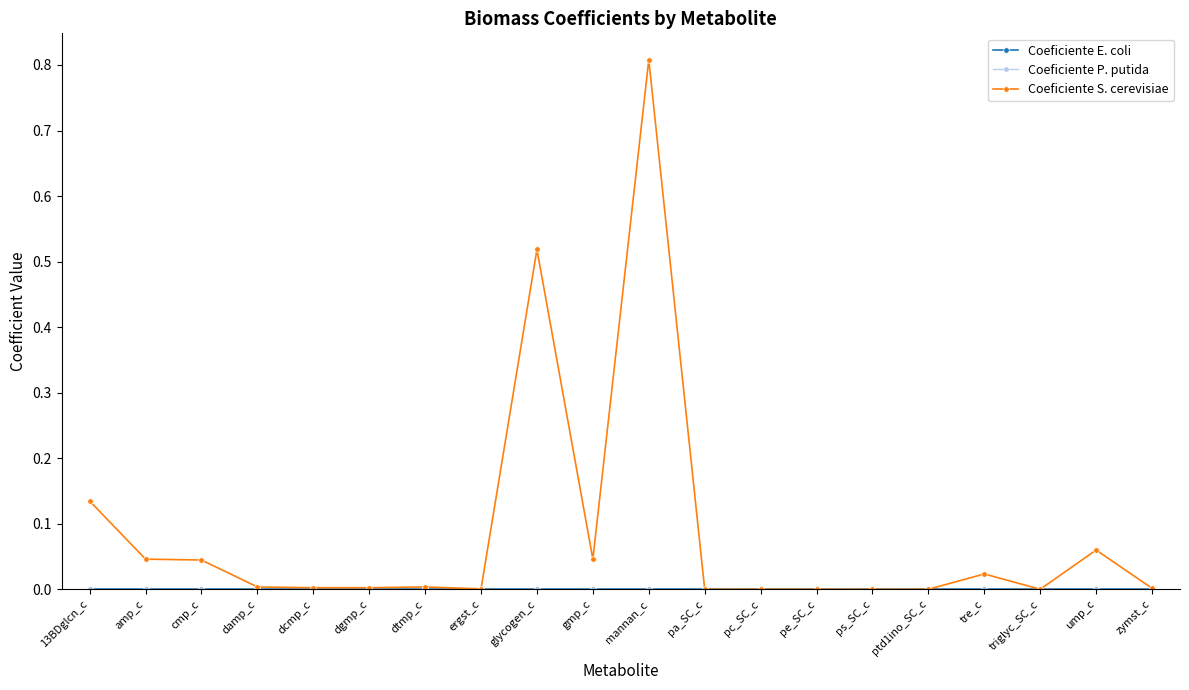

Reading right to left, extract all data points from this chart.

Coeficiente E. coli: zymst_c=0.0	ump_c=0.0	triglyc_SC_c=0.0	tre_c=0.0	ptd1ino_SC_c=0.0	ps_SC_c=0.0	pe_SC_c=0.0	pc_SC_c=0.0	pa_SC_c=0.0	mannan_c=0.0	gmp_c=0.0	glycogen_c=0.0	ergst_c=0.0	dtmp_c=0.0	dgmp_c=0.0	dcmp_c=0.0	damp_c=0.0	cmp_c=0.0	amp_c=0.0	13BDglcn_c=0.0
Coeficiente P. putida: zymst_c=0.0	ump_c=0.0	triglyc_SC_c=0.0	tre_c=0.0	ptd1ino_SC_c=0.0	ps_SC_c=0.0	pe_SC_c=0.0	pc_SC_c=0.0	pa_SC_c=0.0	mannan_c=0.0	gmp_c=0.0	glycogen_c=0.0	ergst_c=0.0	dtmp_c=0.0	dgmp_c=0.0	dcmp_c=0.0	damp_c=0.0	cmp_c=0.0	amp_c=0.0	13BDglcn_c=0.0
Coeficiente S. cerevisiae: zymst_c=0.0	ump_c=0.1	triglyc_SC_c=0.0	tre_c=0.0	ptd1ino_SC_c=0.0	ps_SC_c=0.0	pe_SC_c=0.0	pc_SC_c=0.0	pa_SC_c=0.0	mannan_c=0.8	gmp_c=0.0	glycogen_c=0.5	ergst_c=0.0	dtmp_c=0.0	dgmp_c=0.0	dcmp_c=0.0	damp_c=0.0	cmp_c=0.0	amp_c=0.0	13BDglcn_c=0.1